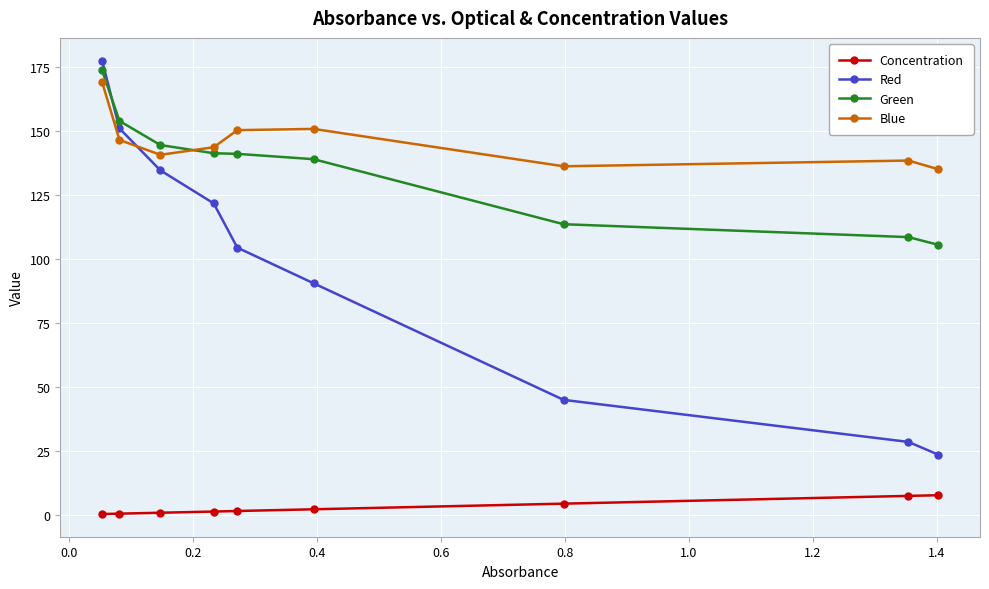

True or false: Blue has more than 0 points higher than both neighbors.

True